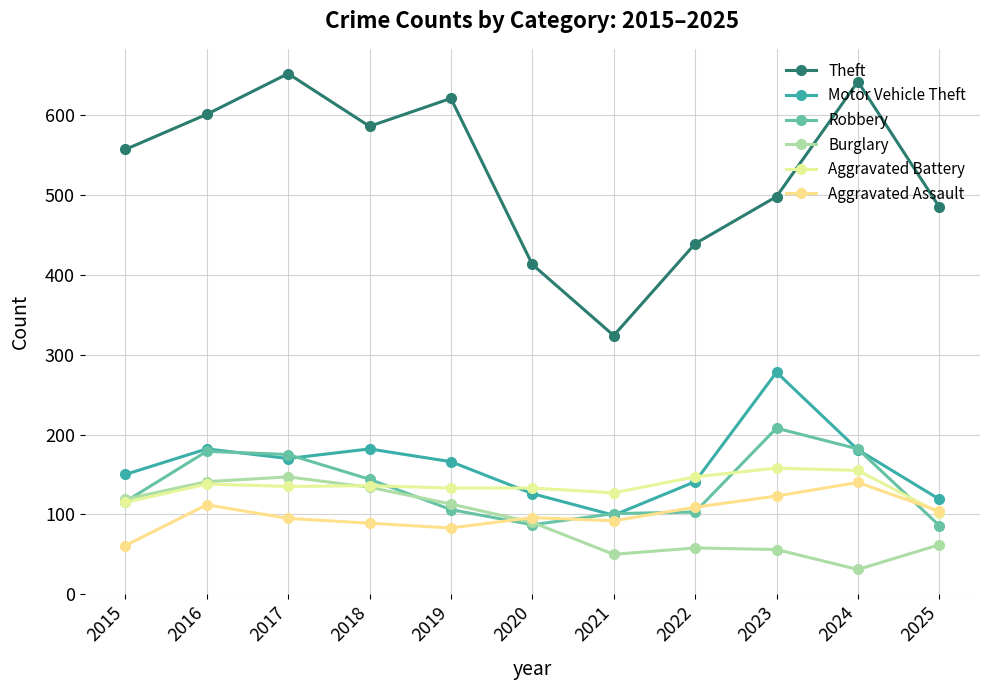

What is the value of the Aggravated Assault point at the 11th from the left?

104